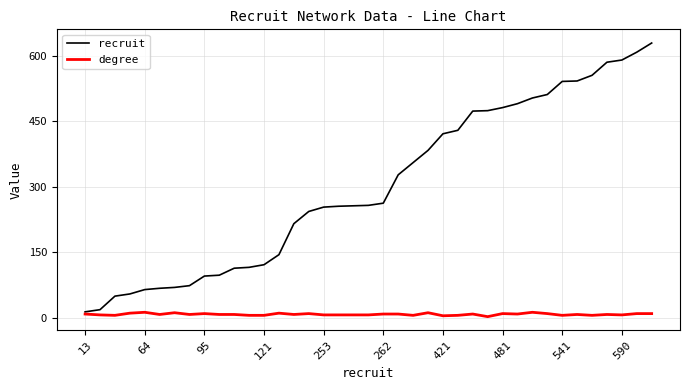

Which series has the largest total across all categories?

recruit